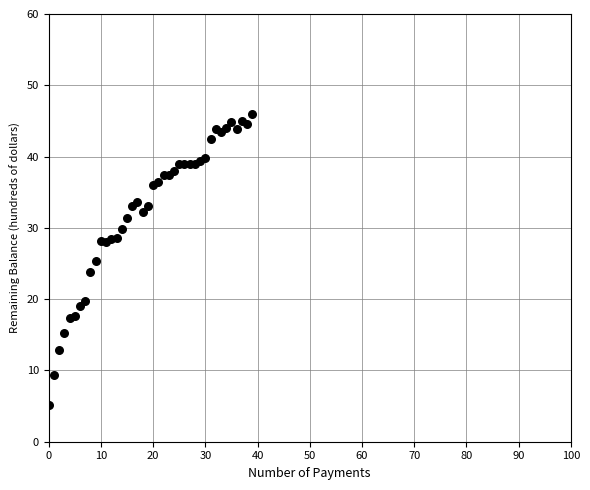

What is the range of Y values (max minus min)?

40.8